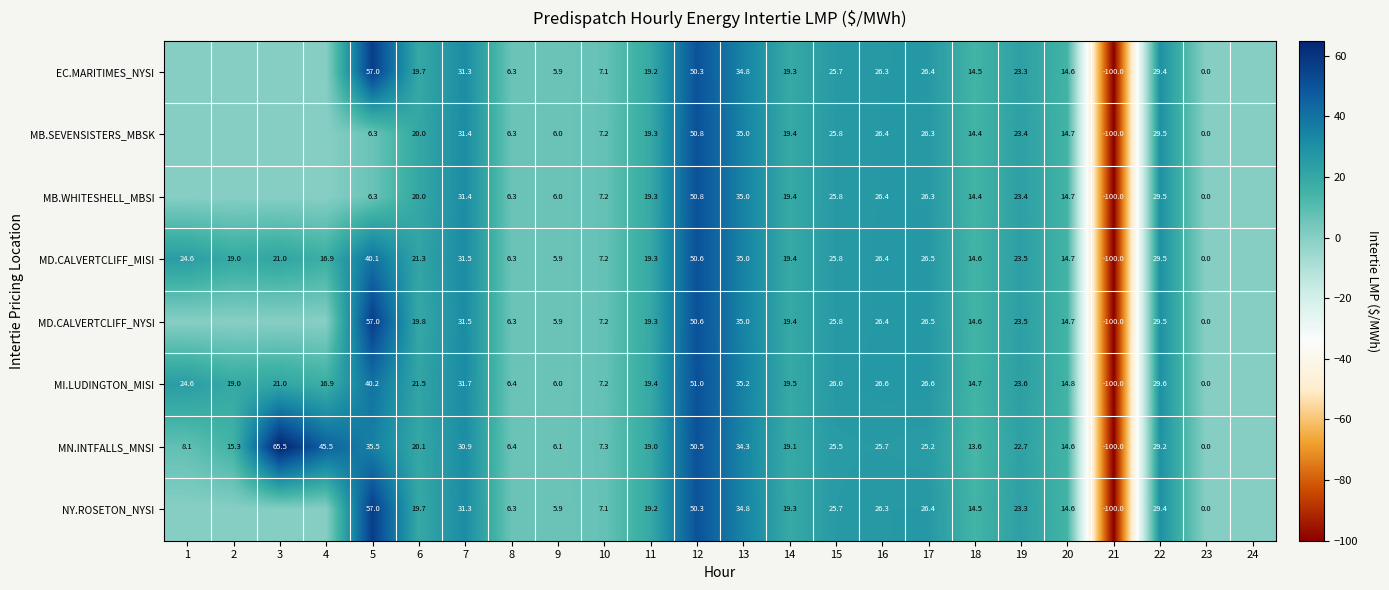

What is the total value across all series at 17?

210.2